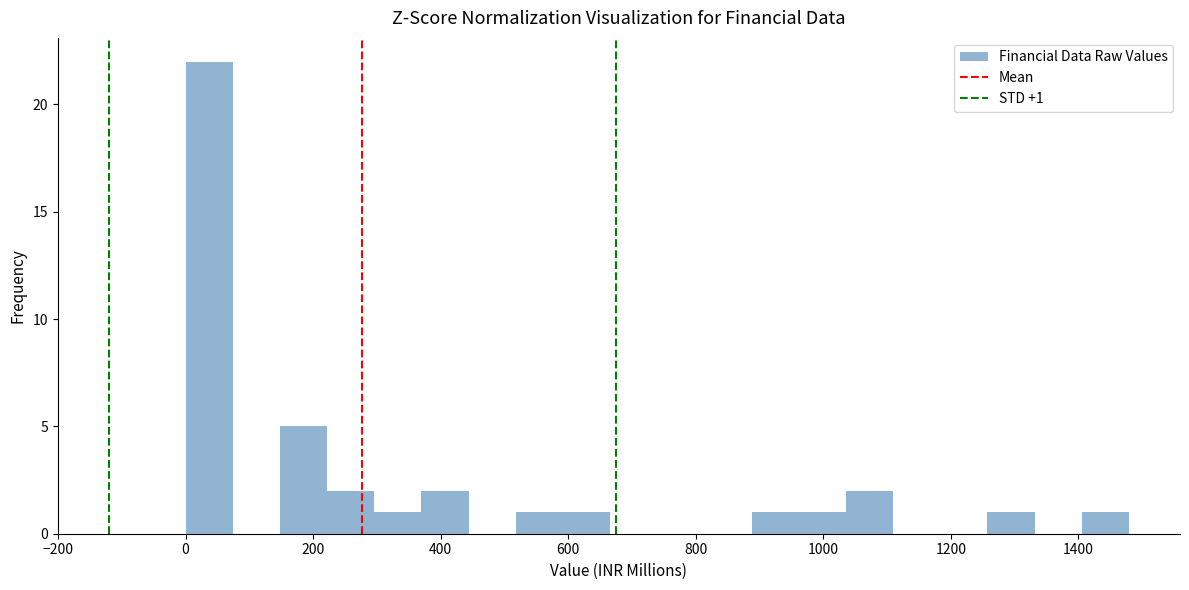

Around what value on the x-axis is the tallest bar? Give the approximate position of its centre, as read against the axis.

40